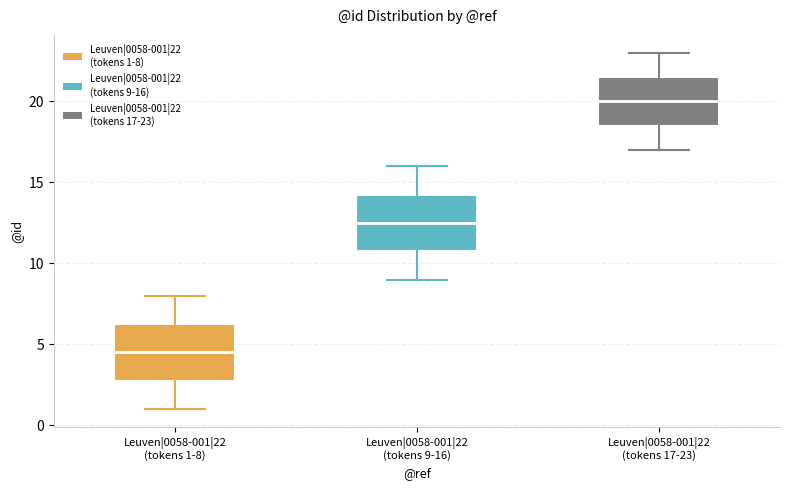

Which box has the highest median line?

Leuven|0058-001|22 (tokens 17-23)